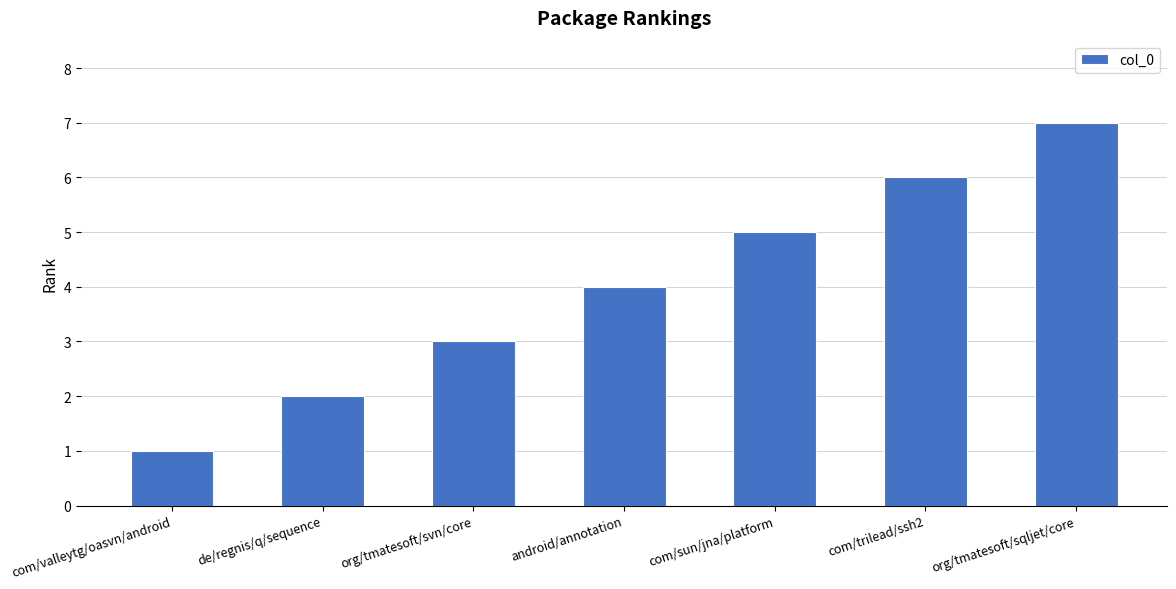

Between com/trilead/ssh2 and android/annotation, which is larger?

com/trilead/ssh2